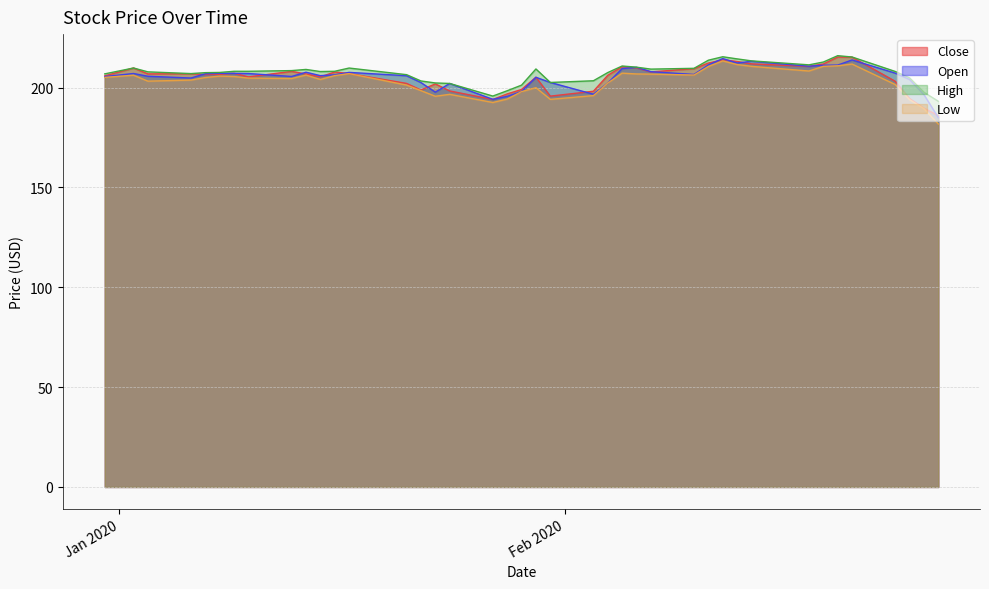

What is the spread (max minus min) of values at 2020-01-16?

2.2